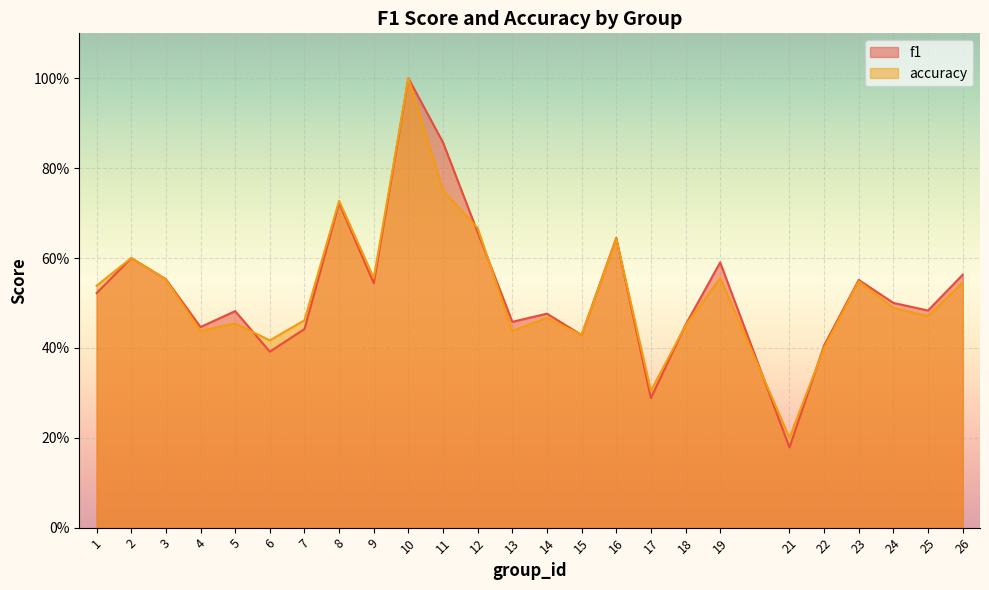

What are all the series names shown in the legend?

f1, accuracy